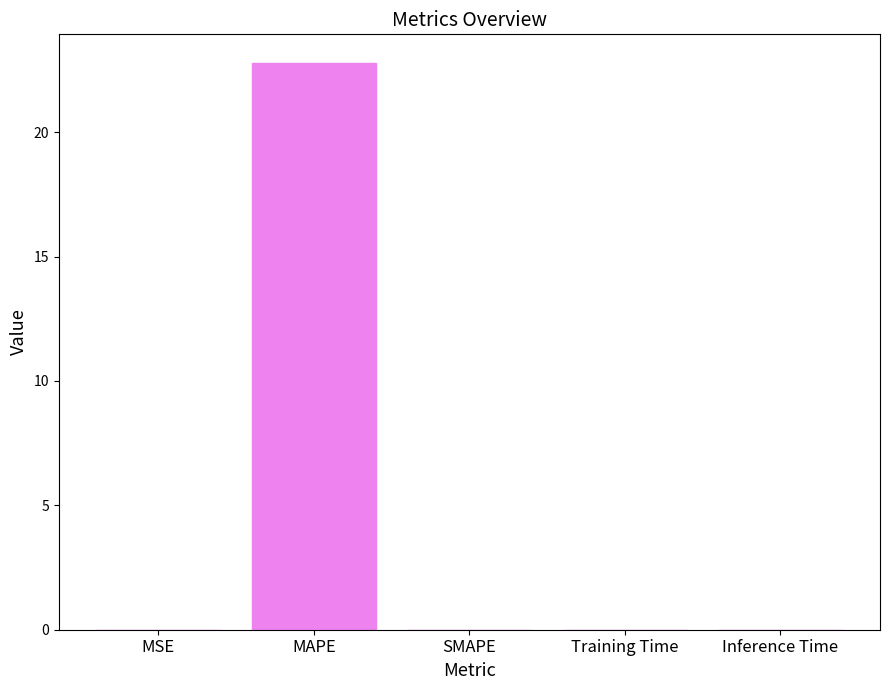

Between MAPE and Training Time, which is larger?

MAPE